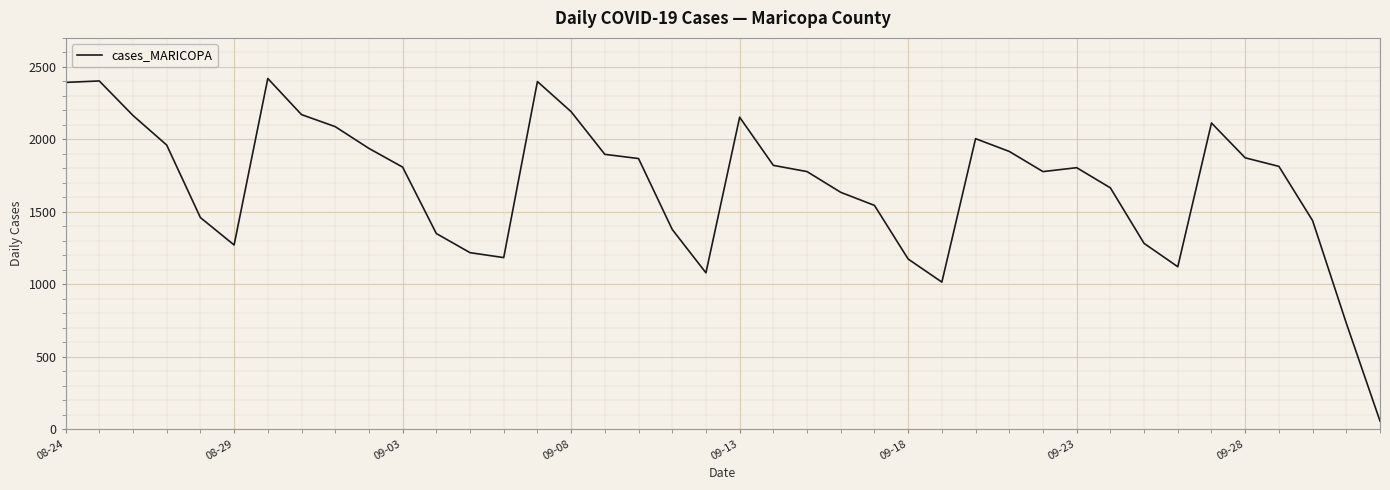

What is the sum of all values?

67380